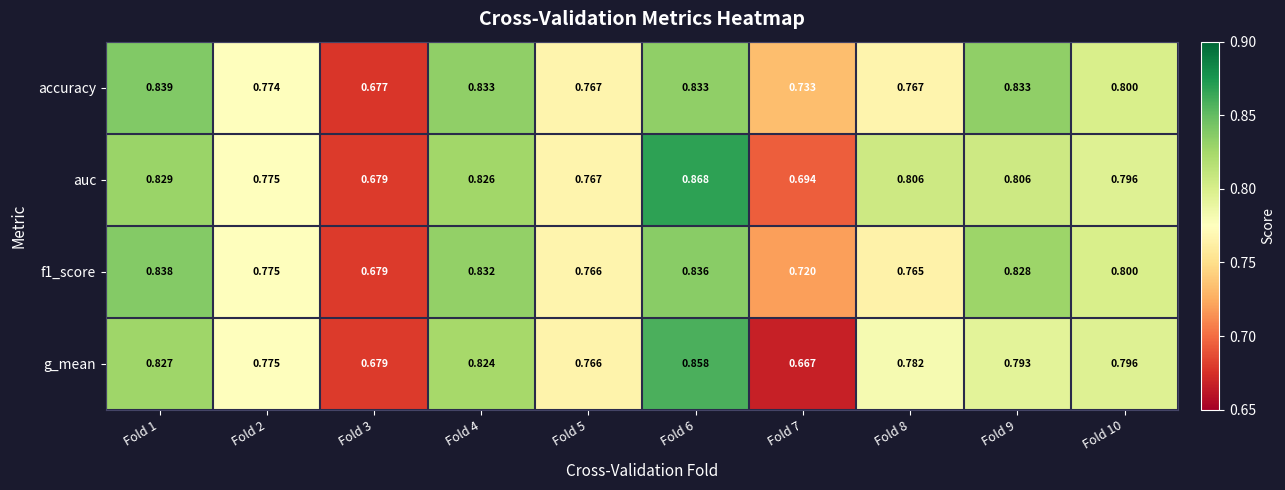

Which series has the largest range (max minus min)?

g_mean